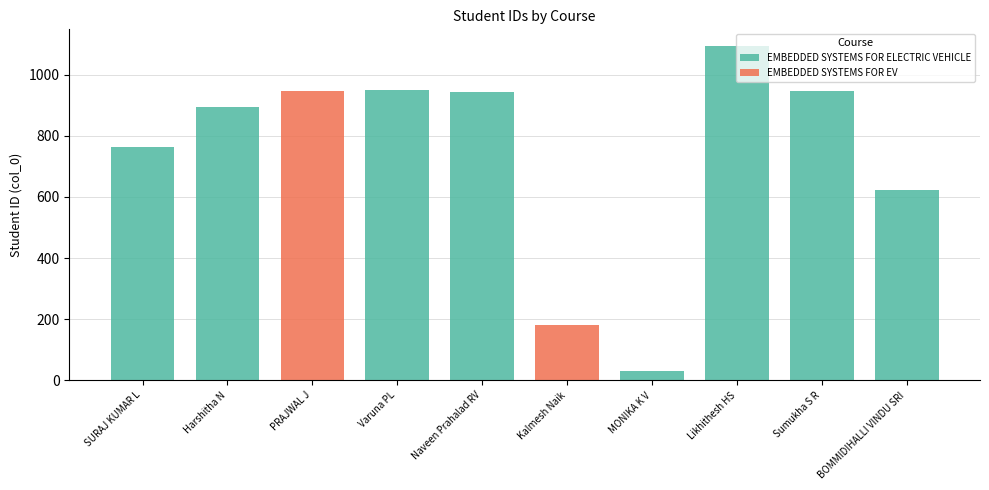

The EMBEDDED SYSTEMS FOR EV series shows 364 at MONIKA K V. True or false?

False